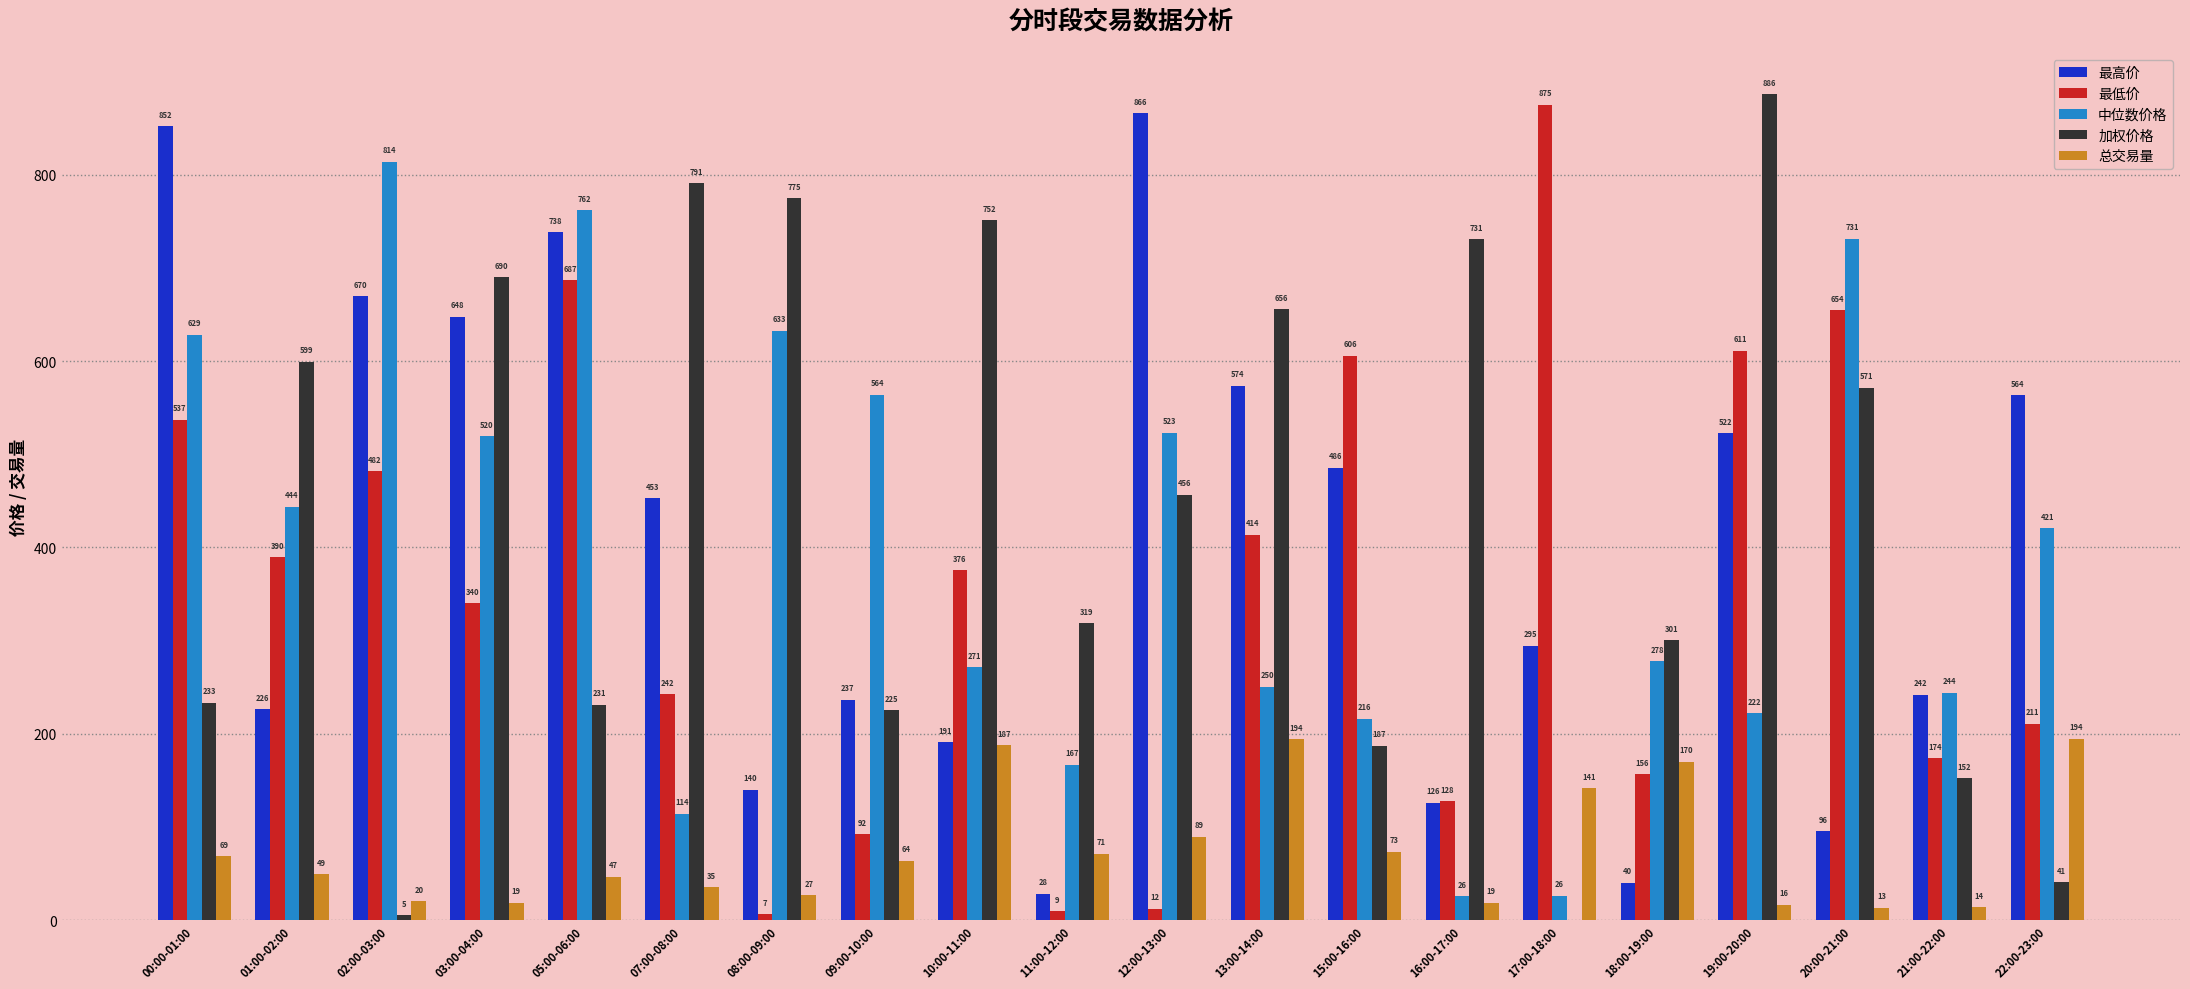

Is the value of 最高价 at 19:00-20:00 greater than the value of 加权价格 at 18:00-19:00?

Yes